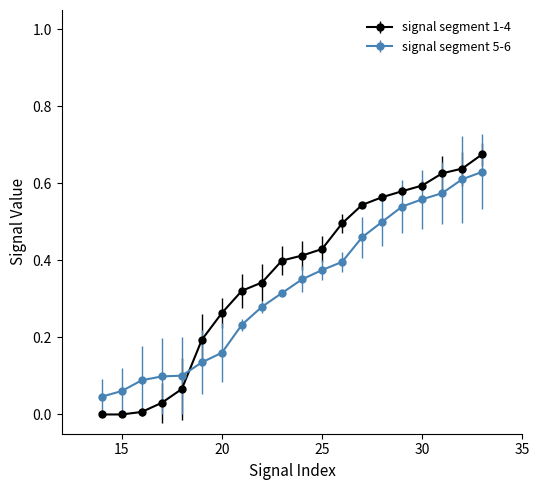

True or false: signal segment 5-6 and signal segment 1-4 intersect in this chart.

True